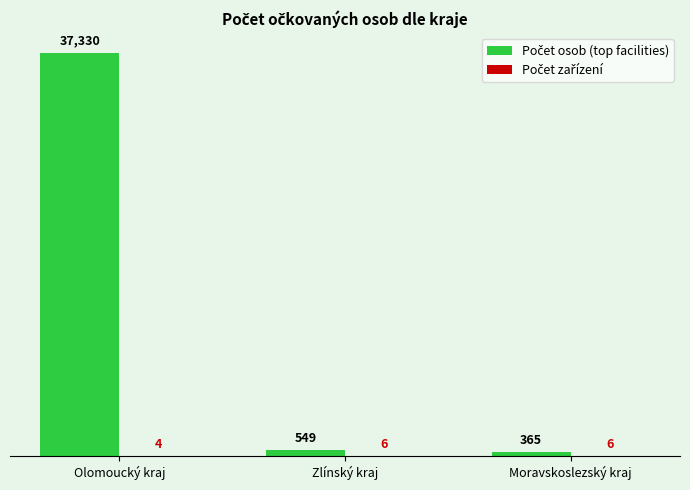

Which label corresponds to the largest value in the chart?

Olomoucký kraj